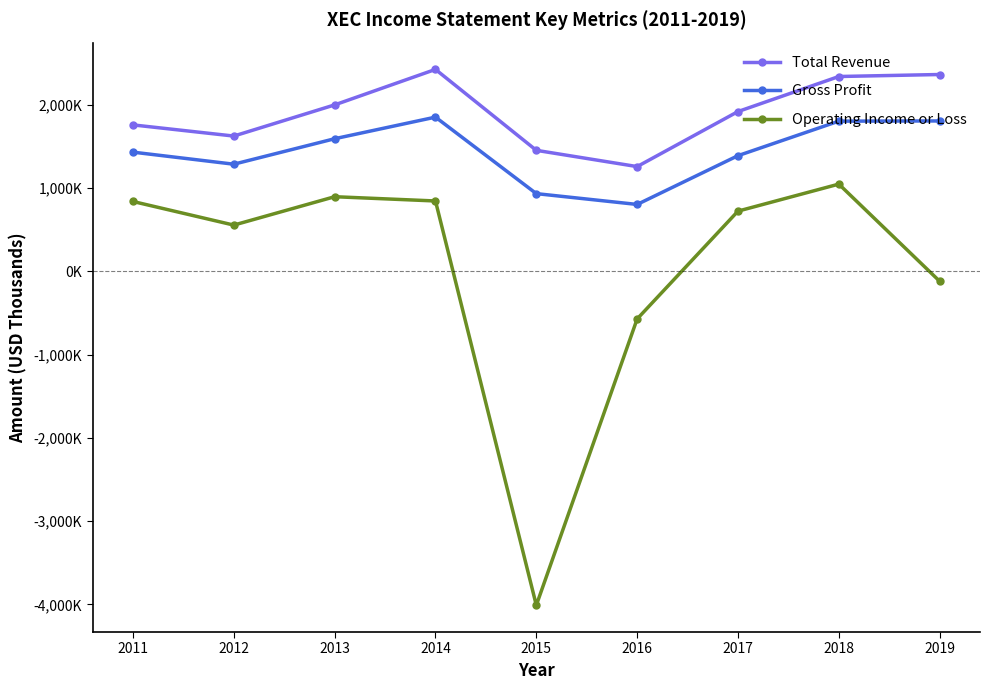

What are all the series names shown in the legend?

Total Revenue, Gross Profit, Operating Income or Loss